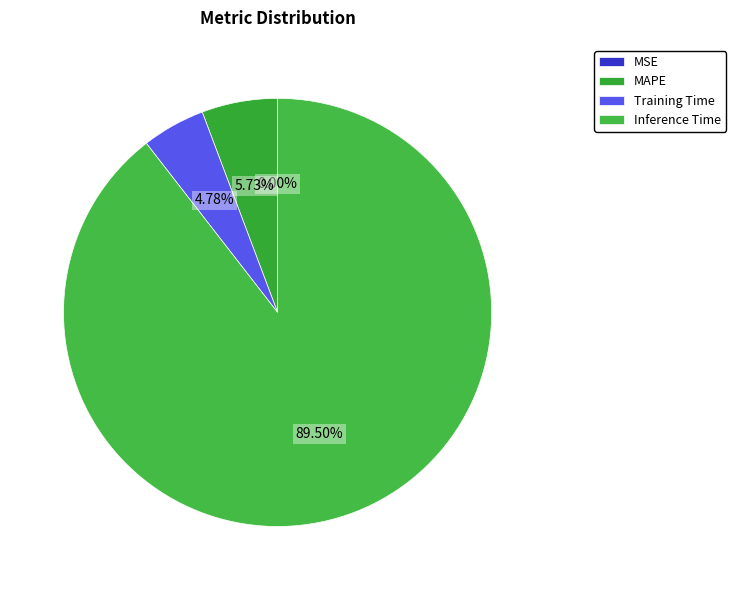

To the nearest percent, what is the average slice percentage?

25%